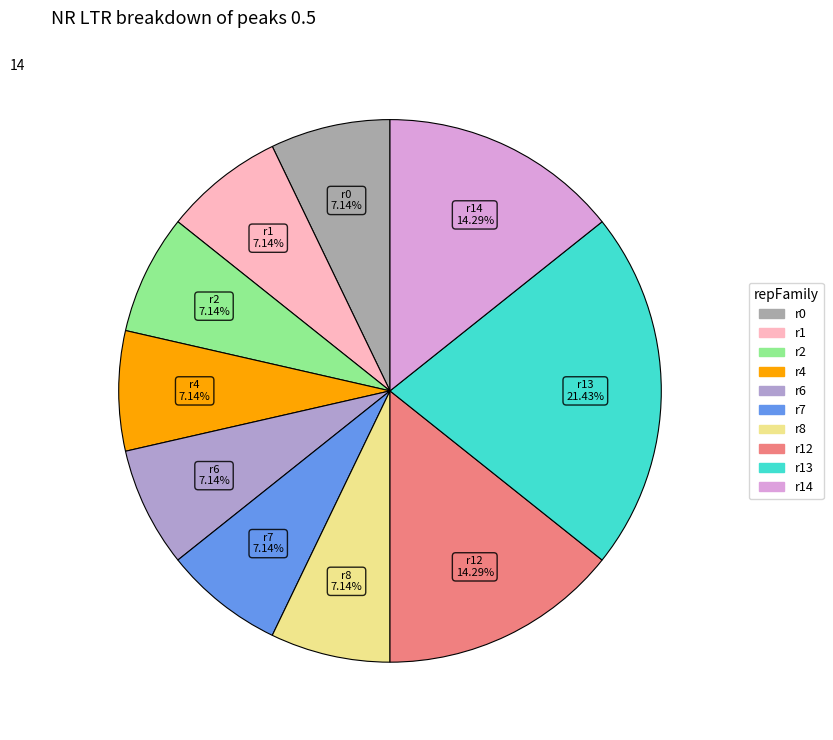

Does any single category account for the majority?

No